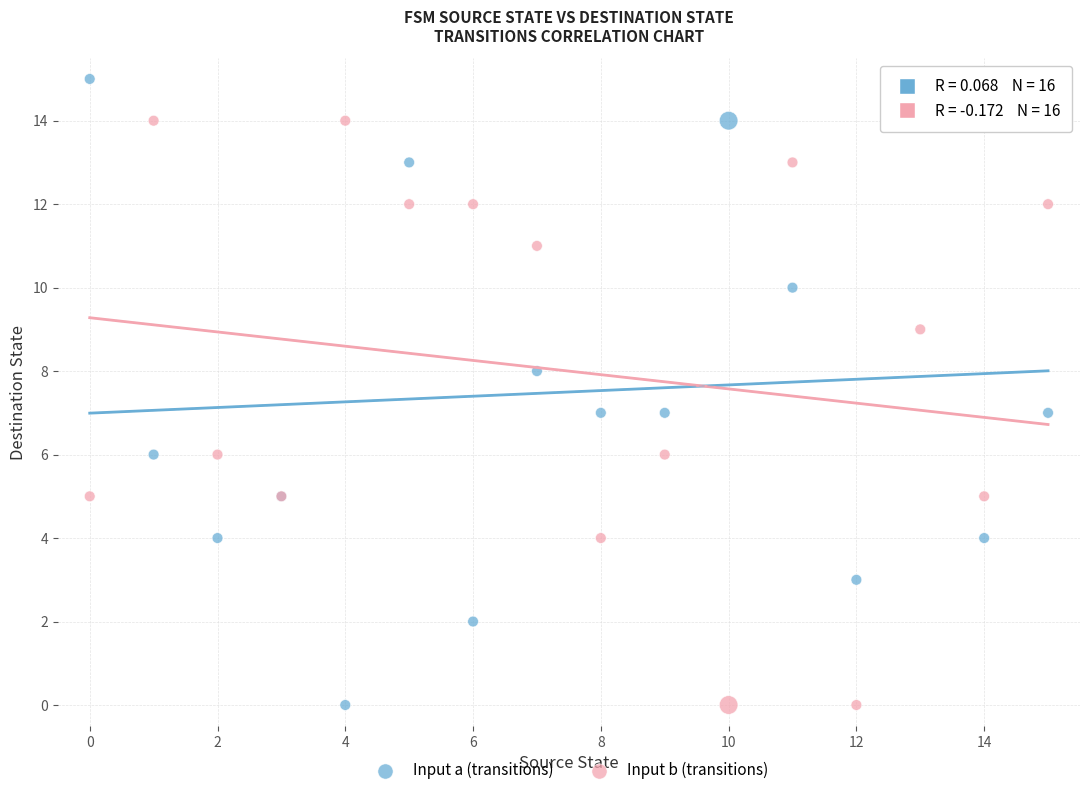

Which series has the widest spread of Y values?

Input a (transitions)